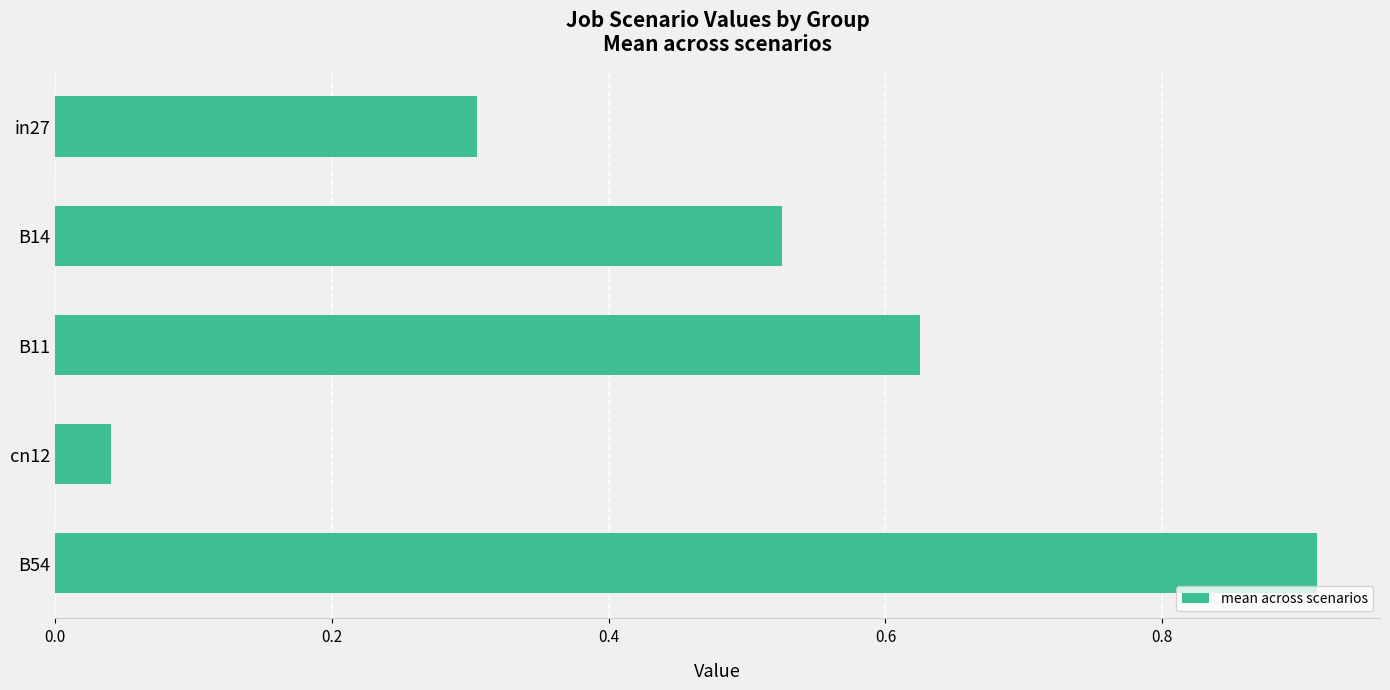

What is the sum of all values?

2.4